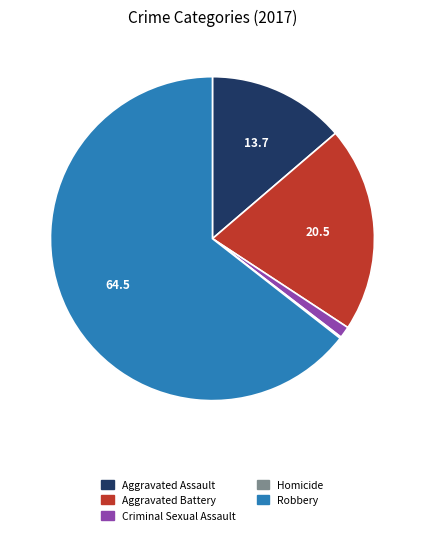

Combined, do Aggravated Assault and Aggravated Battery account for over 50%?

No